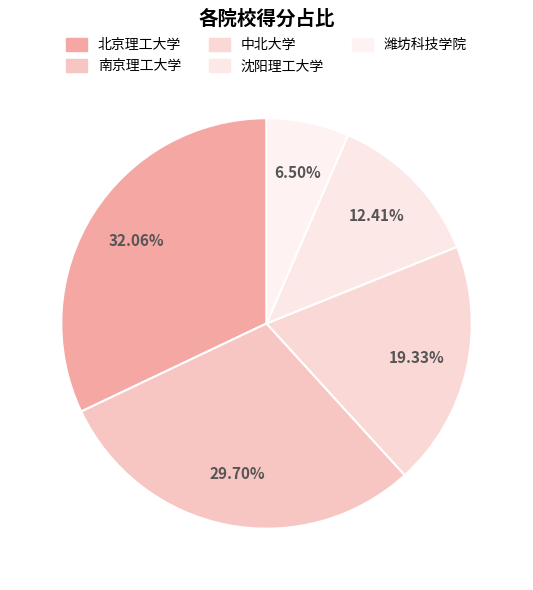

Count the number of slices in the pie.

5